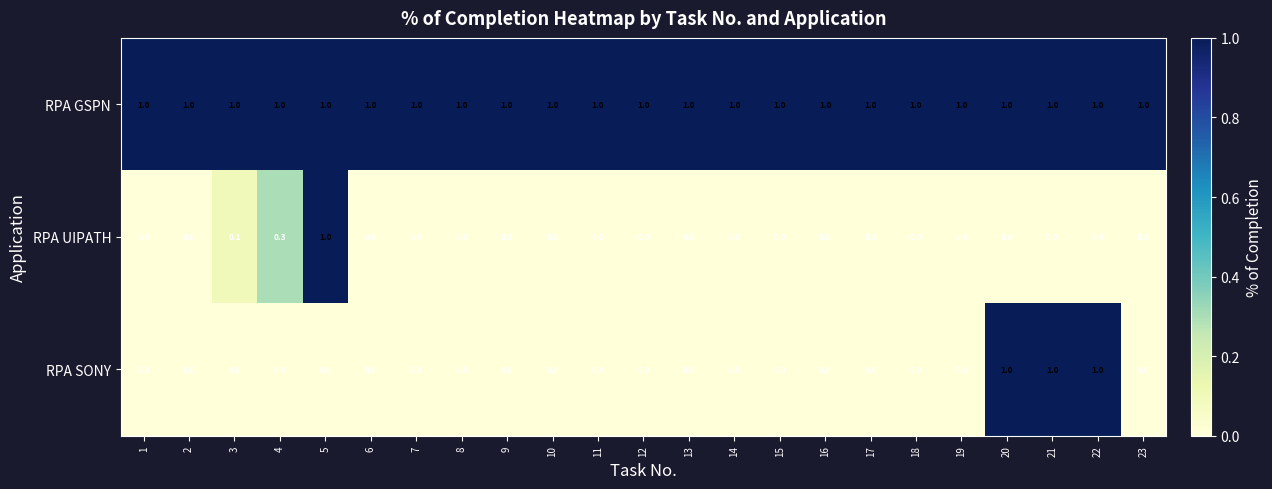

What is the difference between the highest and lowest values at 9?

1.0